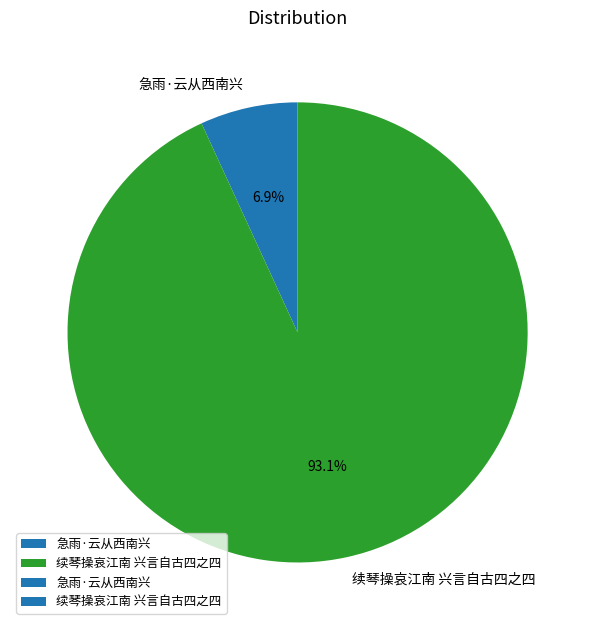

Rank the categories by value from lowest to highest.

急雨·云从西南兴, 续琴操哀江南 兴言自古四之四